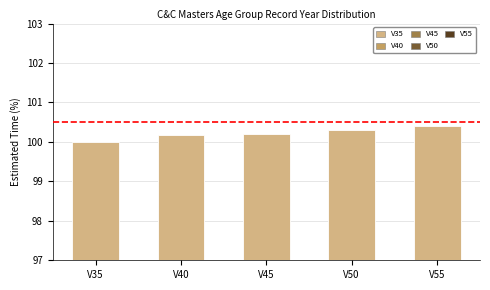

At which label is the value closest to 100?

V35